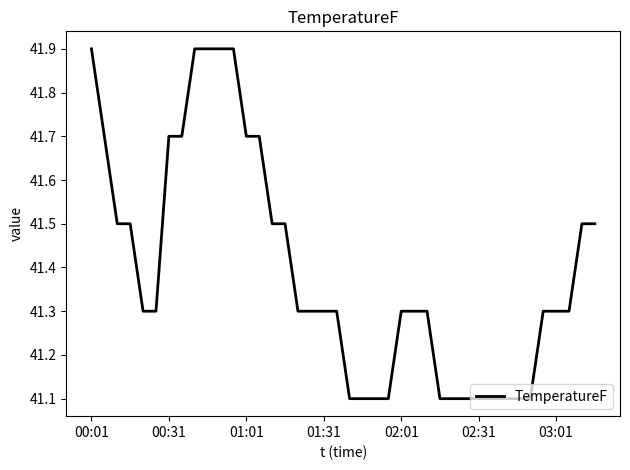

What is the maximum value shown in the chart?

41.9